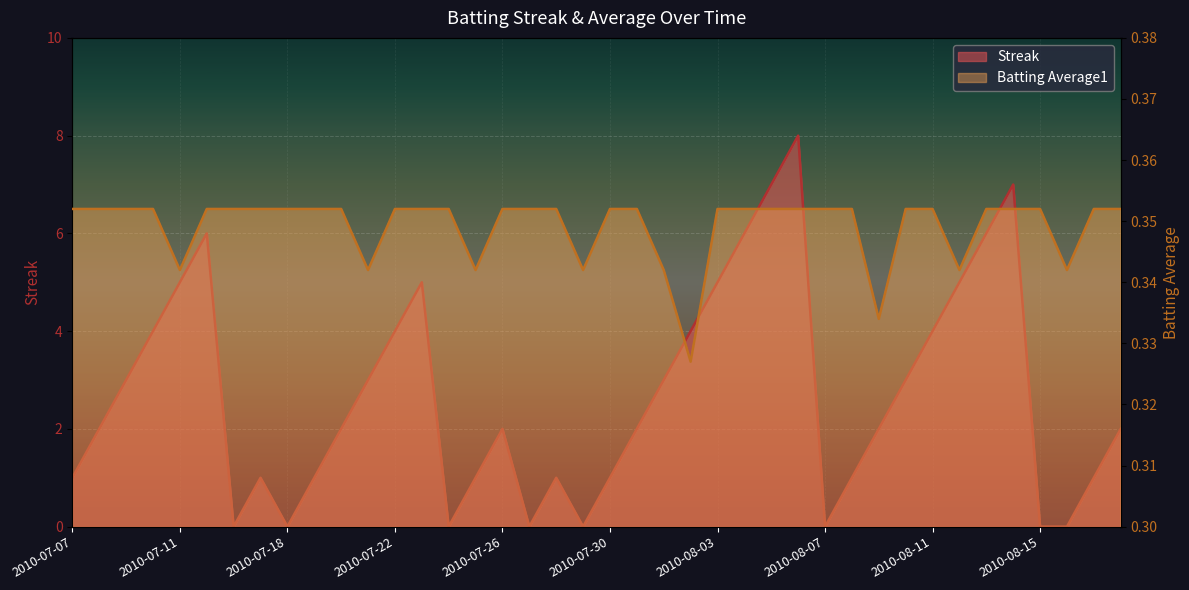

What is the value of the Batting Average1 point at the 37th from the left?

0.4